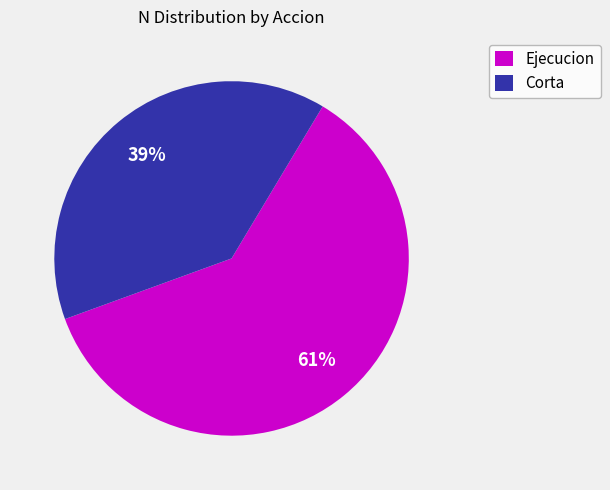

To the nearest percent, what is the average slice percentage?

50%